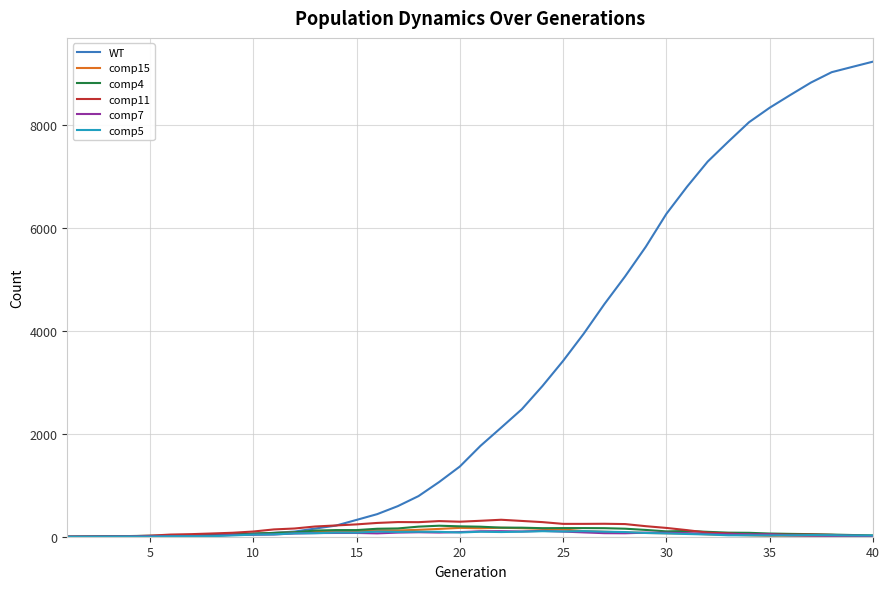

What is the greatest value displayed?

9240